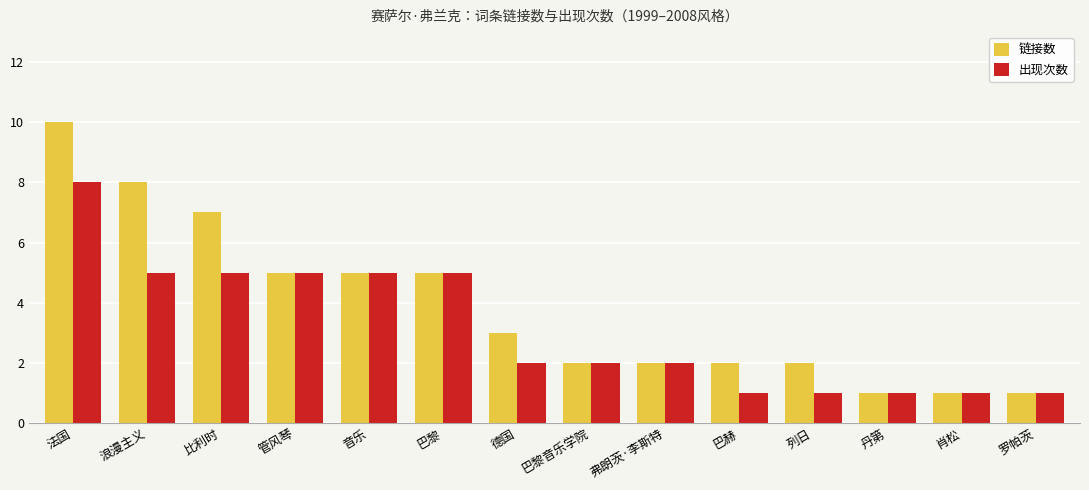

How many bars are there in total?

28